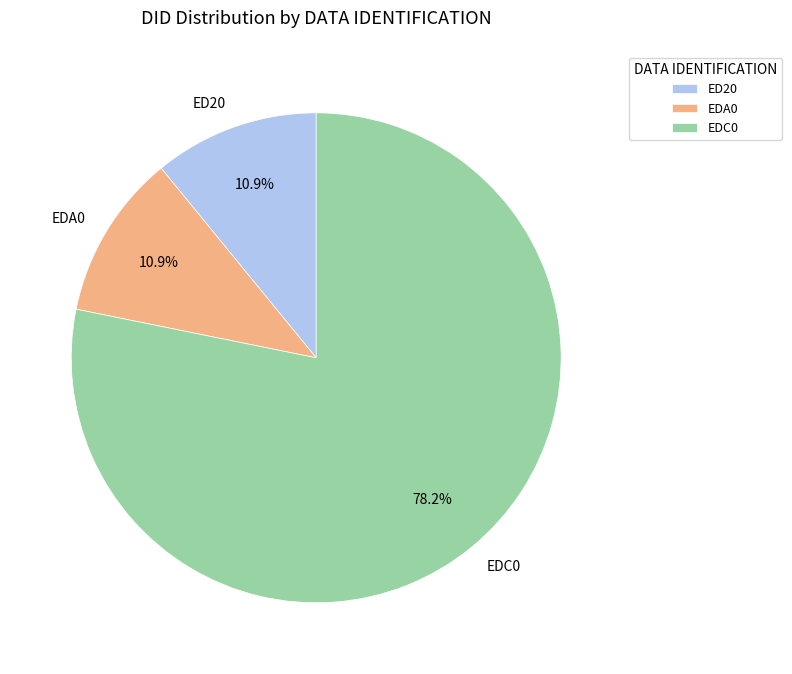

What portion of the pie excludes EDA0?

89.1%